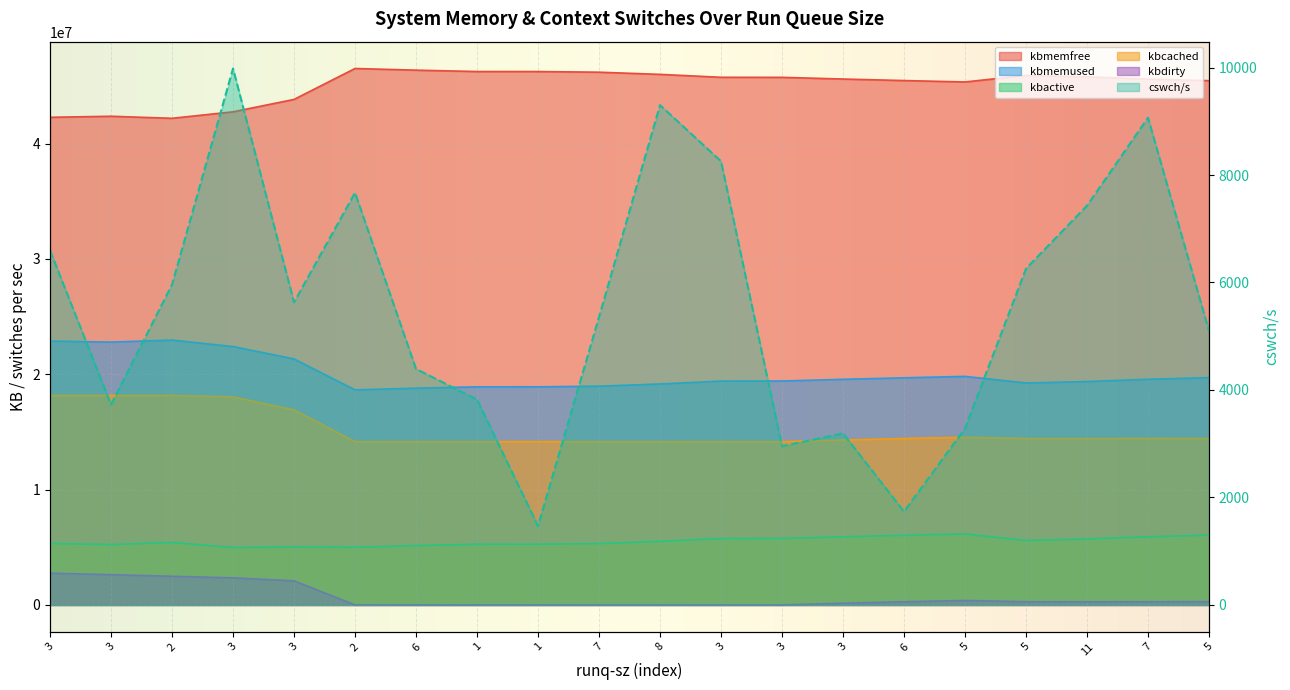

Which series has the largest total across all categories?

kbmemfree